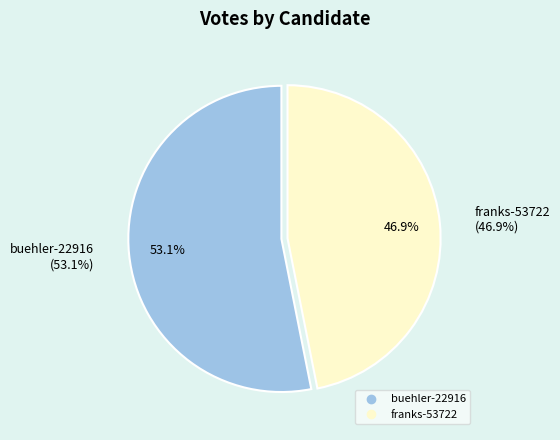

How many slices are in this pie chart?

2